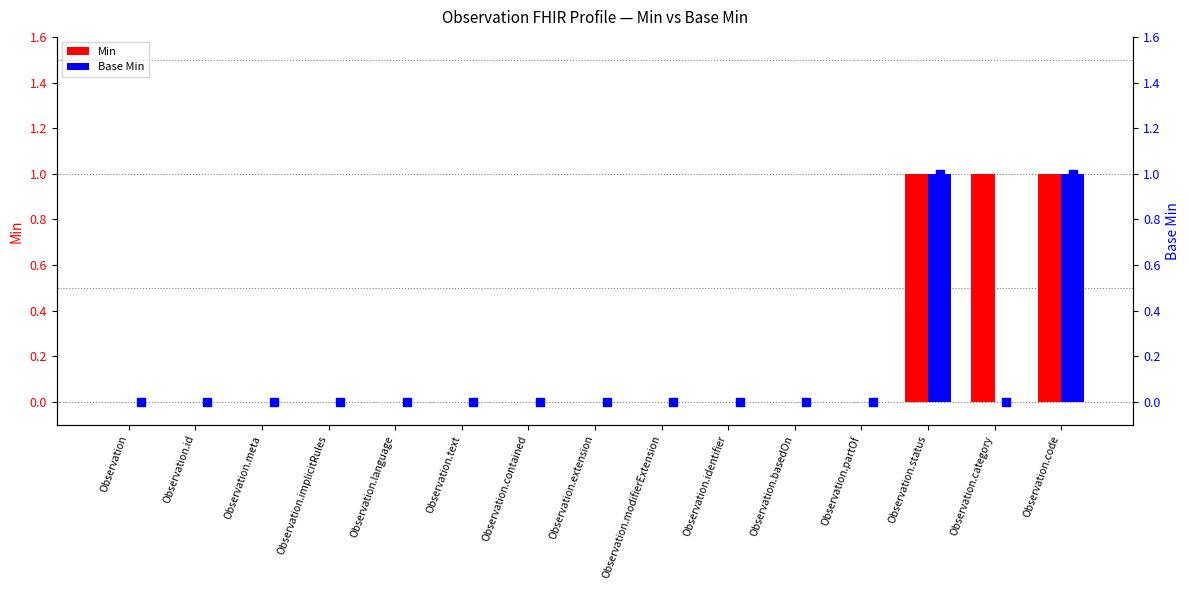

Which series has the largest Y range (max minus min)?

Min